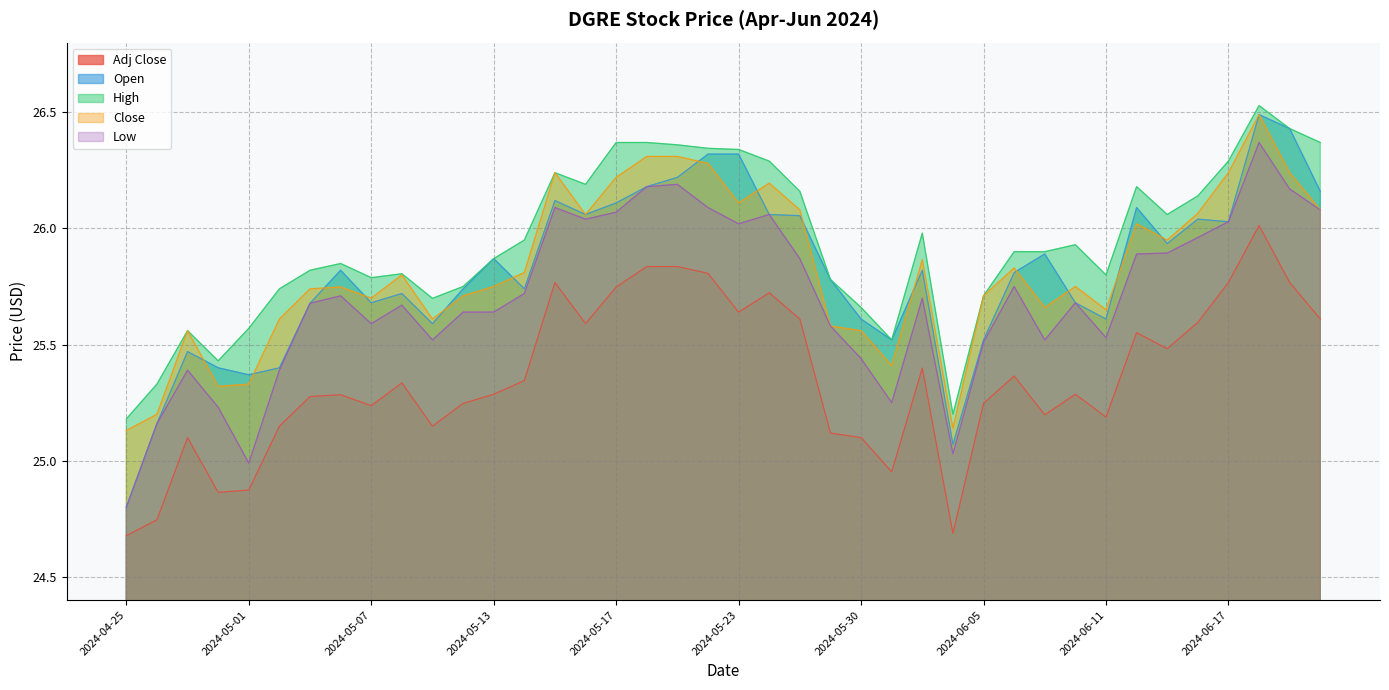

How many lines are shown in the chart?

5